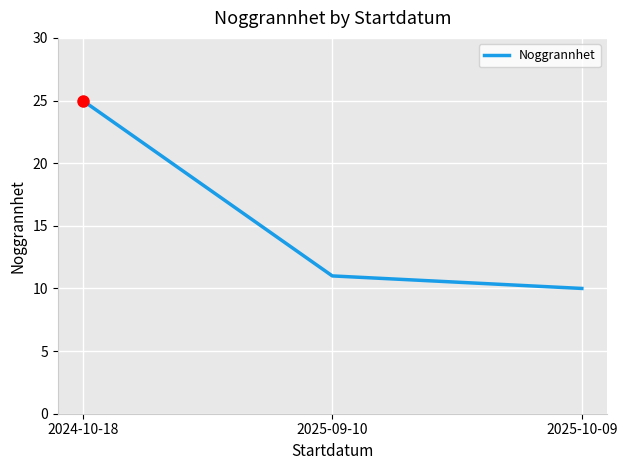

What is the difference between the second highest and minimum values?

1